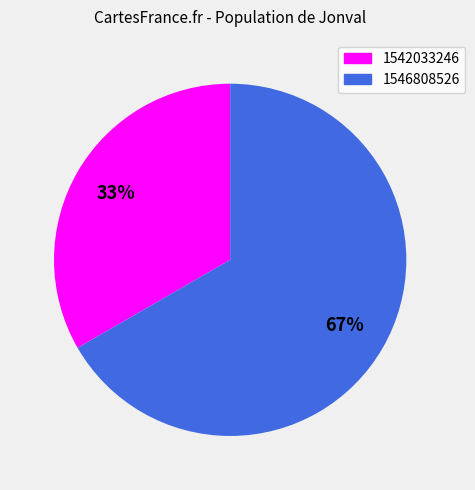

Does 1542033246 represent more than half of the total?

No